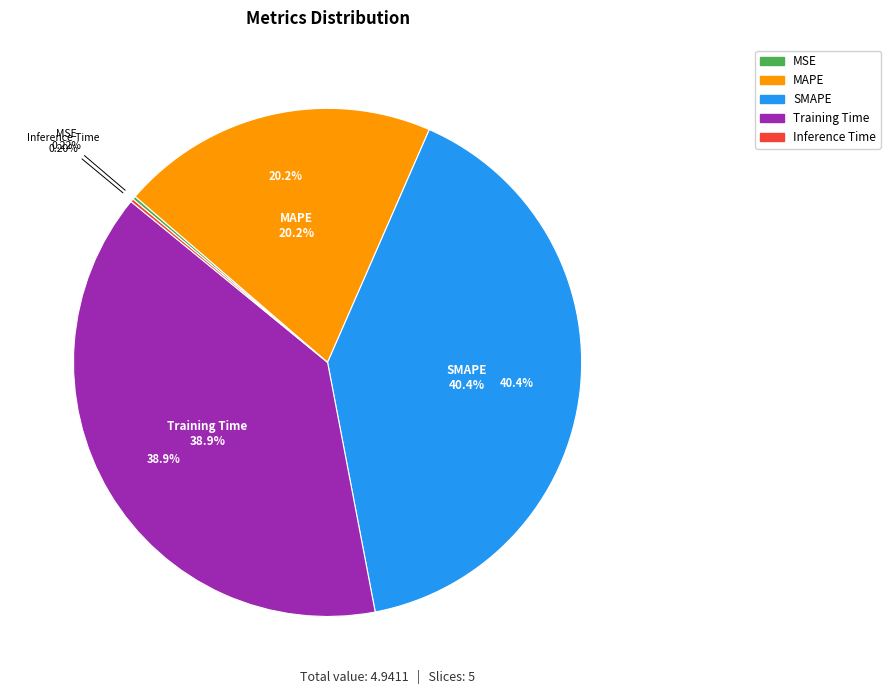

Count the number of slices in the pie.

5